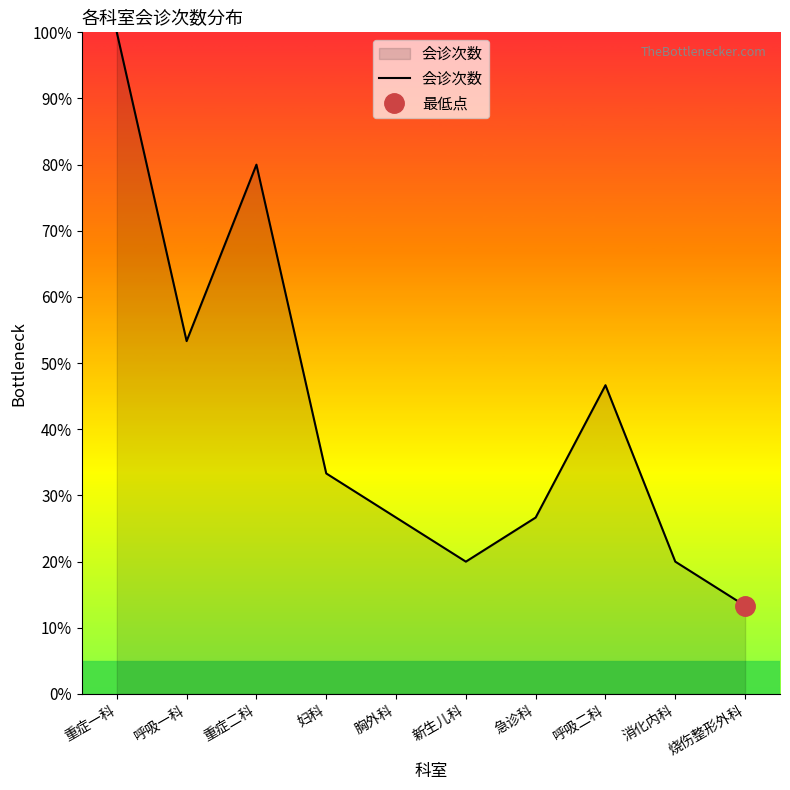

How many data points does each series have?

10